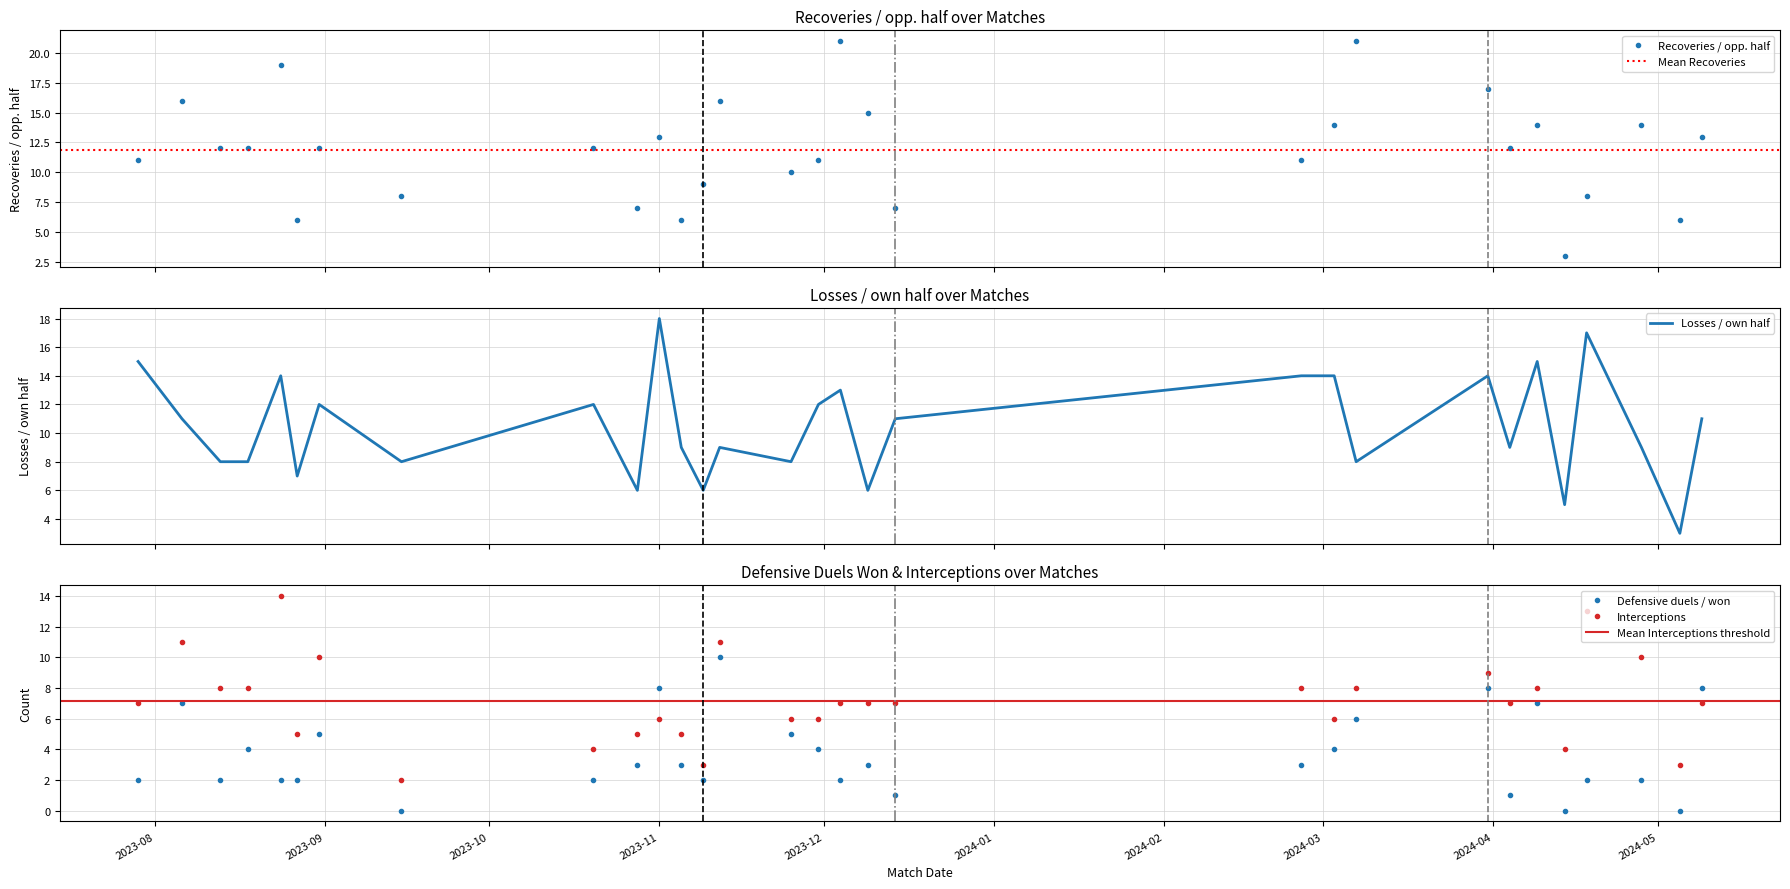

True or false: Interceptions has a value of 2 at 2024-04-09.

False